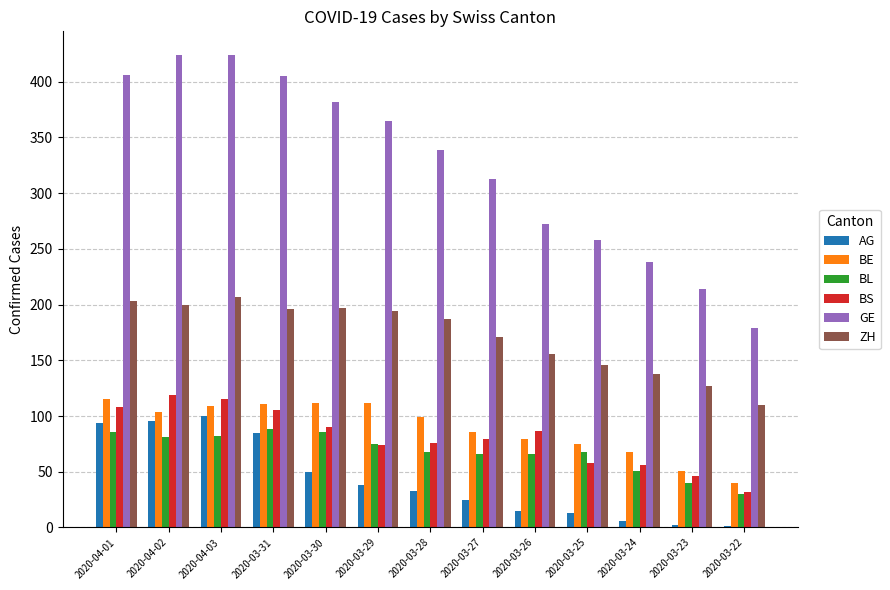

What is the maximum value shown in the chart?

424